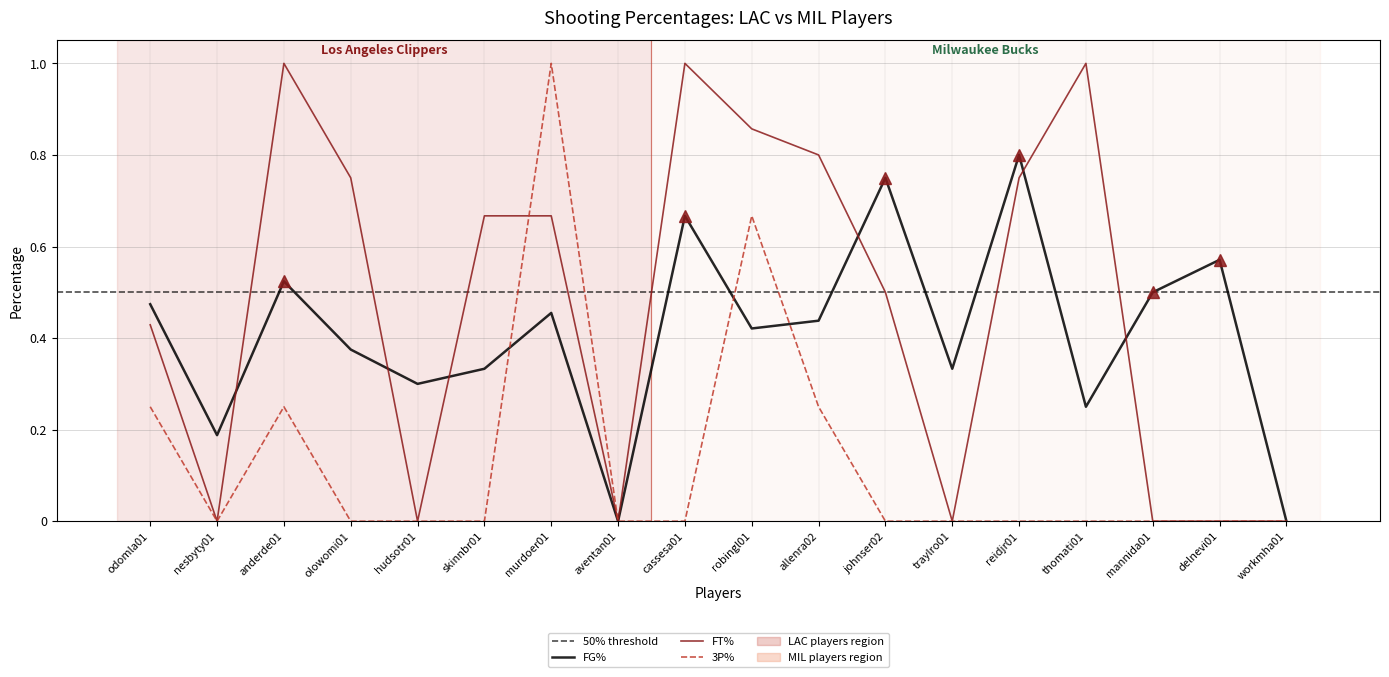

What is the spread (max minus min) of values at odomla01?

0.2